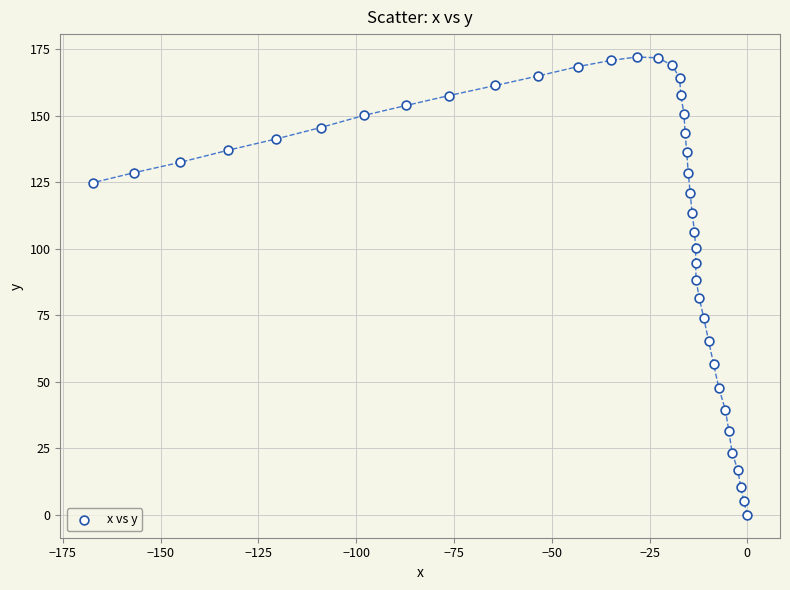

What is the range of Y values (max minus min)?

172.0